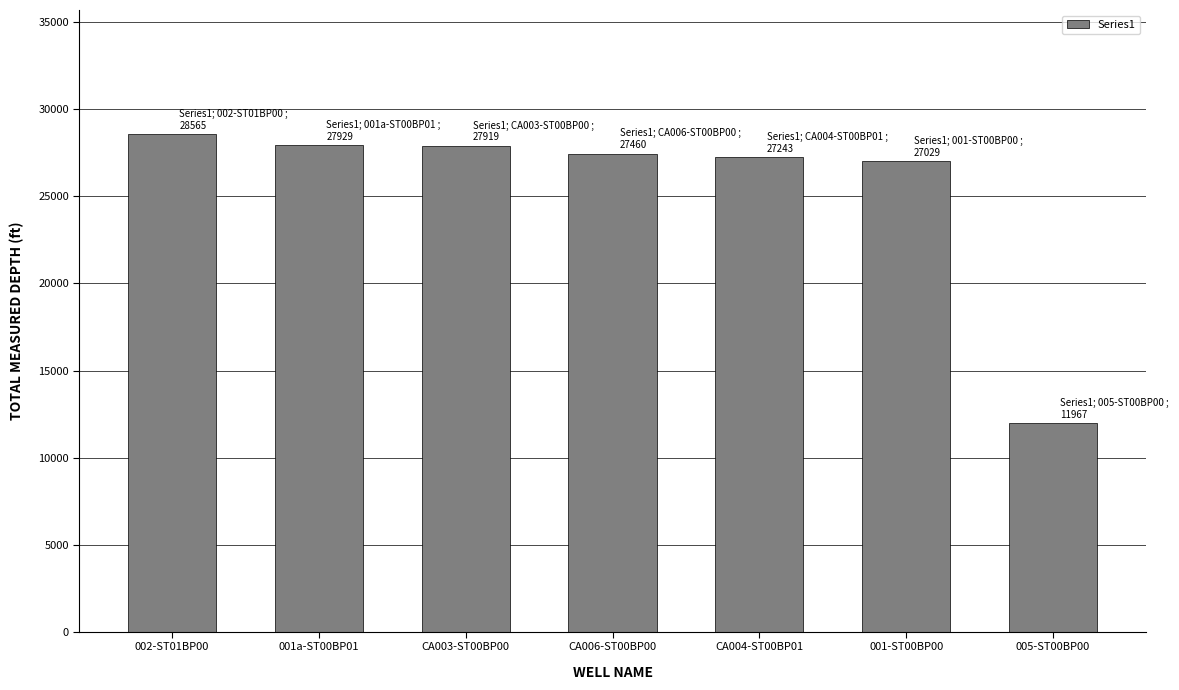

Is it true that the value at 005-ST00BP00 is 2941?

False